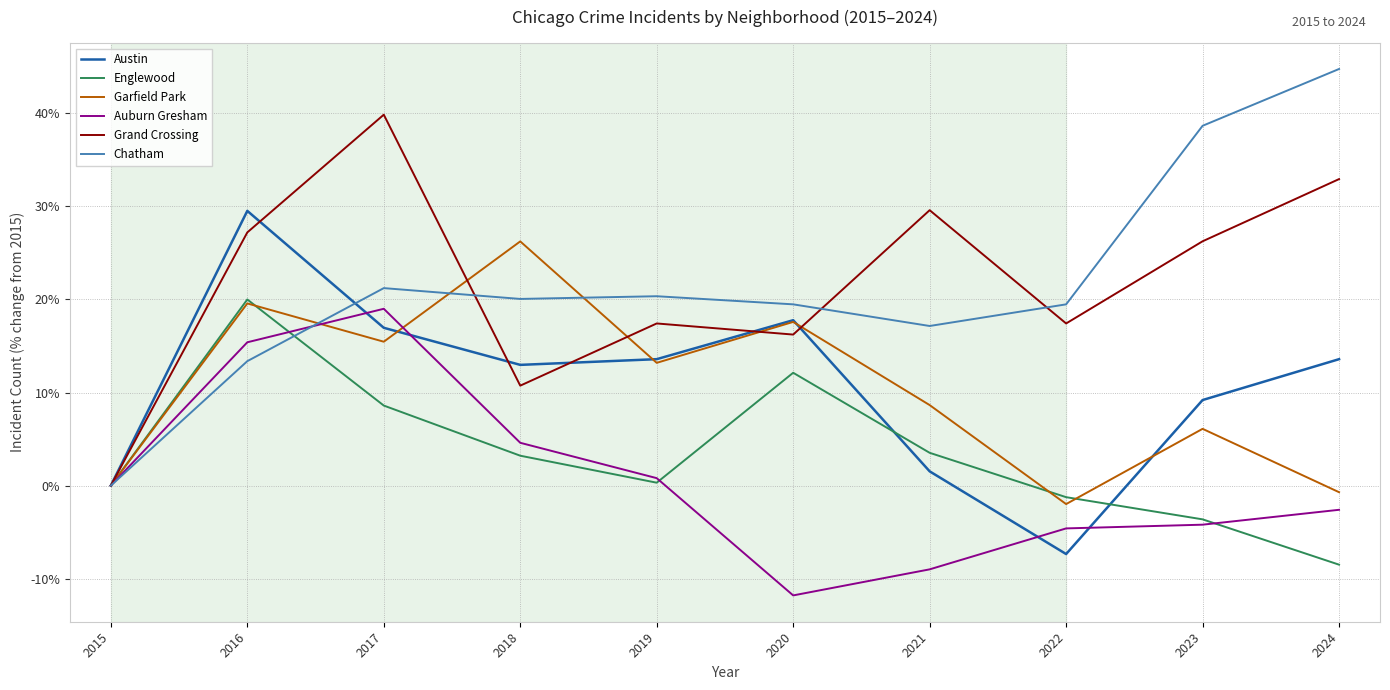

What is the highest value of the Garfield Park series?

0.3